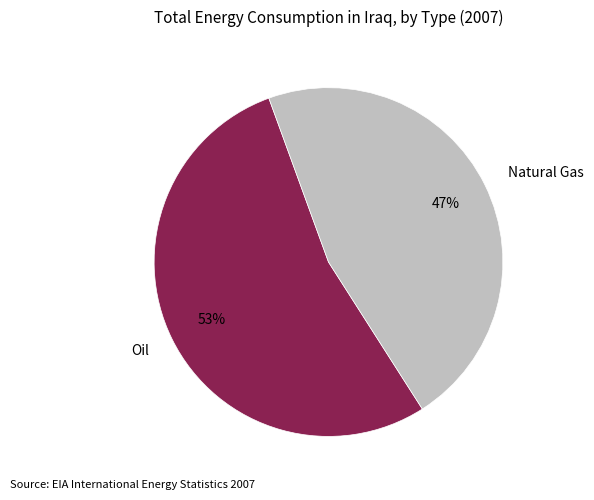

Which slice represents more than half of the pie?

Oil